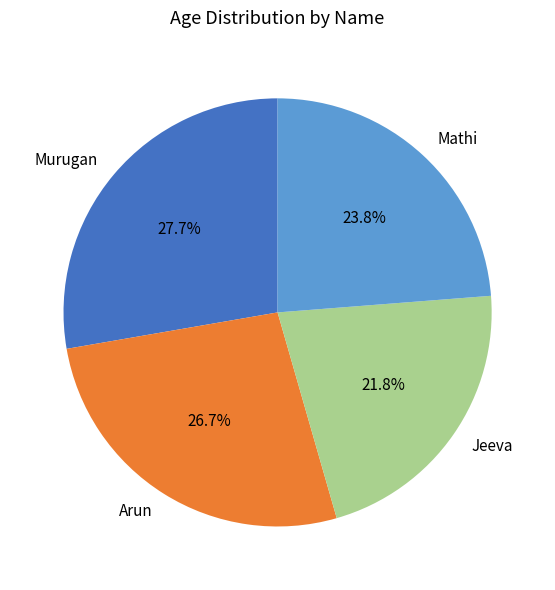

What percentage is NOT represented by Arun?

73.3%